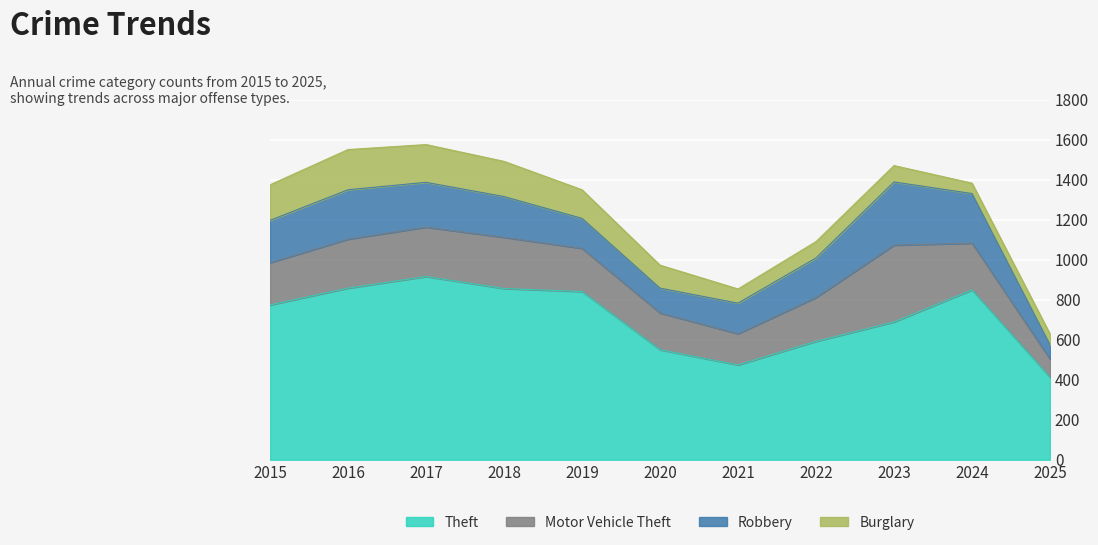

How many values in the Robbery series are below 204?

5